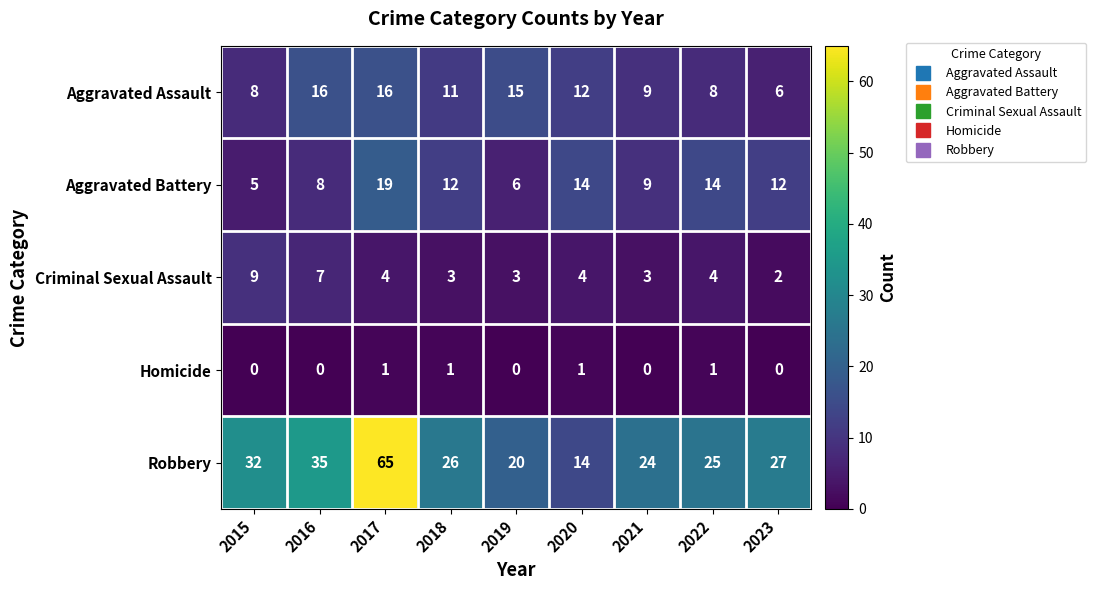

What is the minimum value for Aggravated Battery?

5